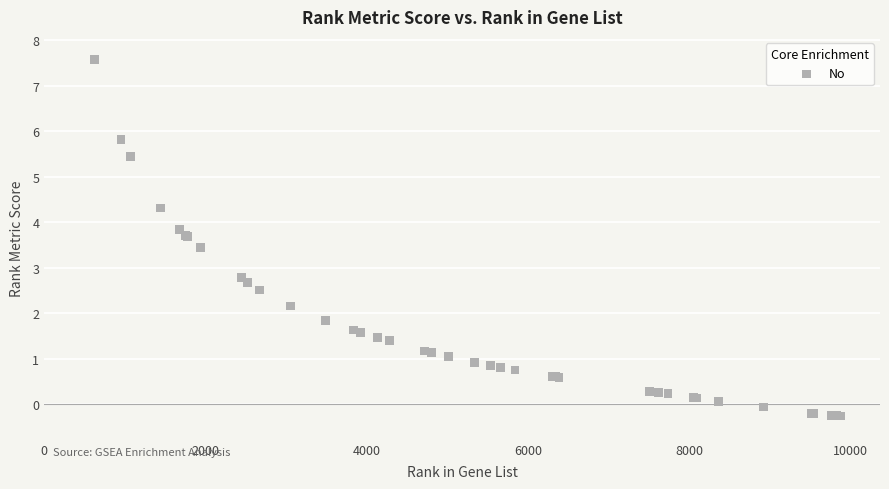

What Y value in the scatter plot is closest to 3?

2.8